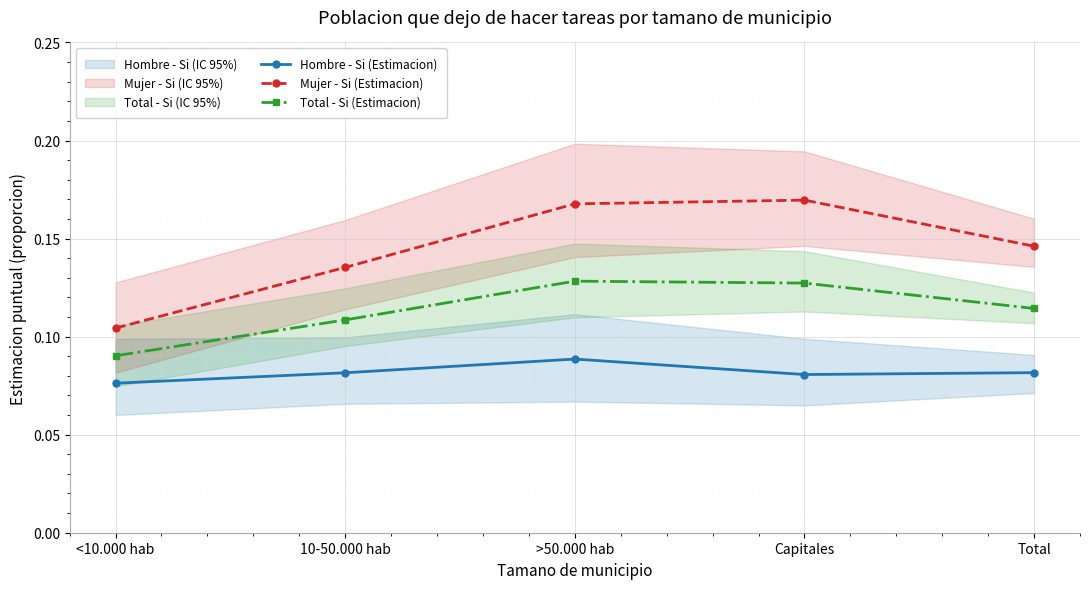

In Total - Si (Estimacion), how many points are higher than both neighbors (excluding endpoints)?

1